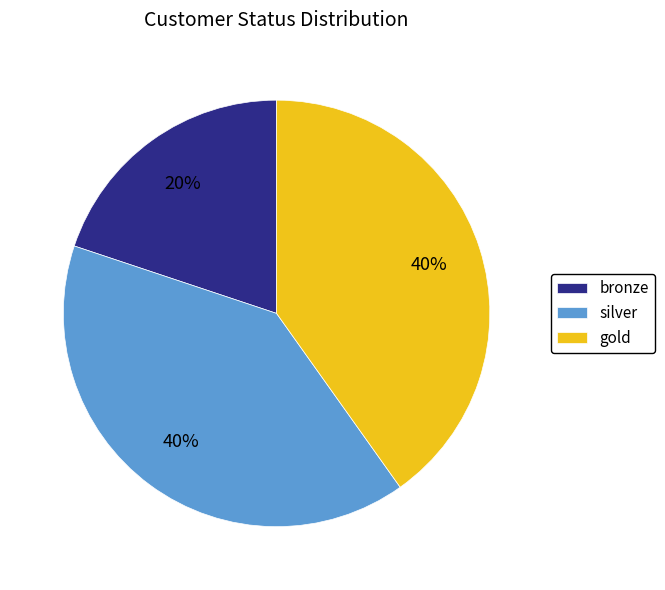

True or false: bronze accounts for 20% of the total.

True